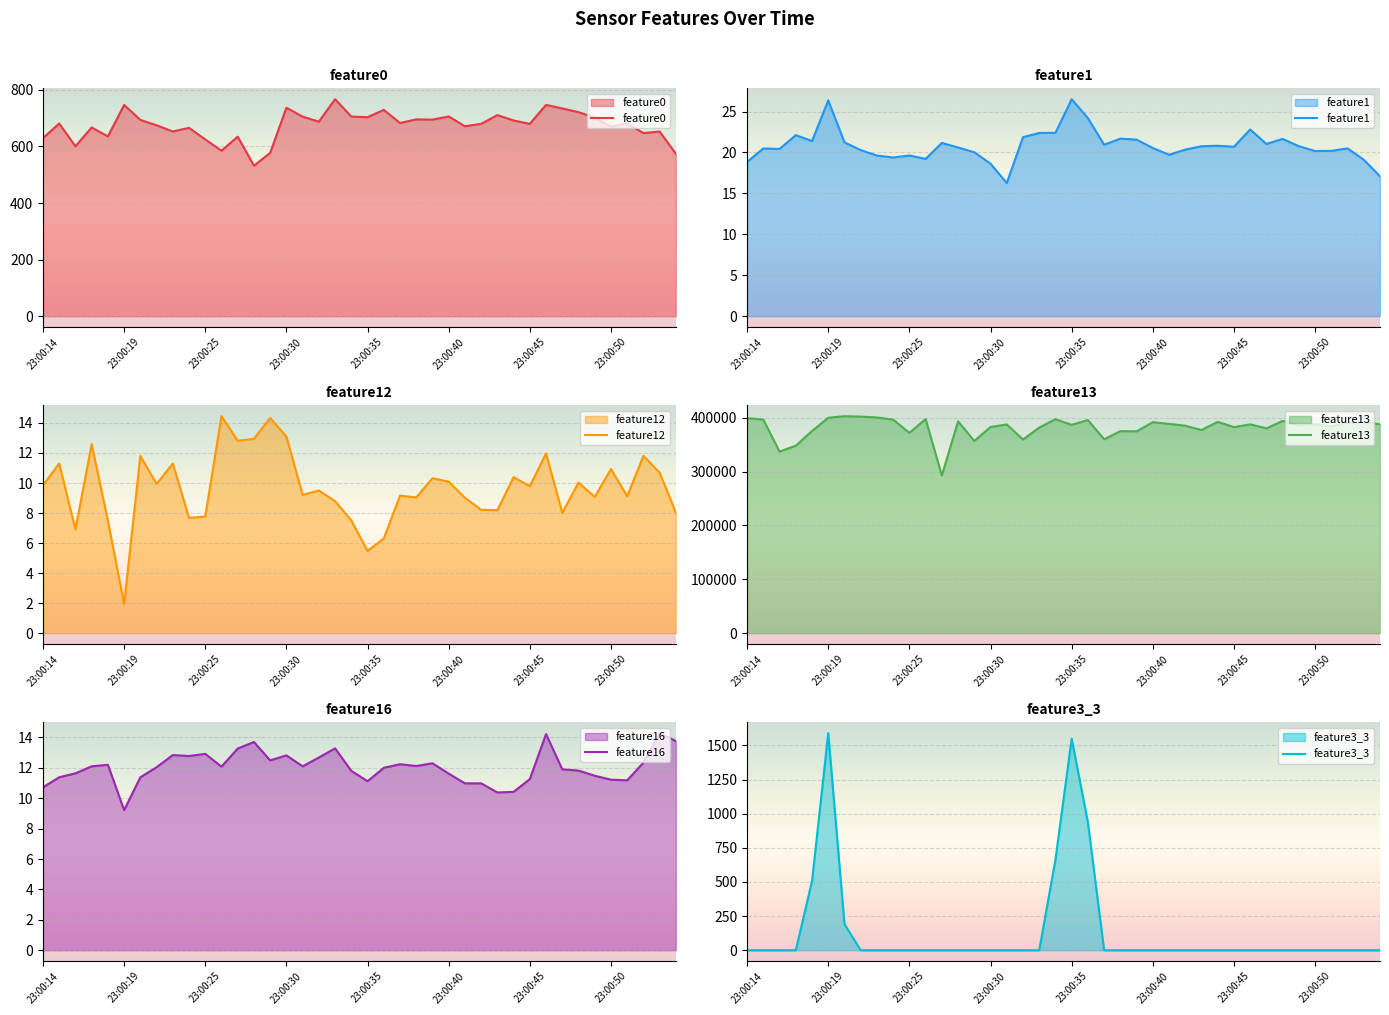

The feature0 series shows 746.4 at 23:00:19. True or false?

True